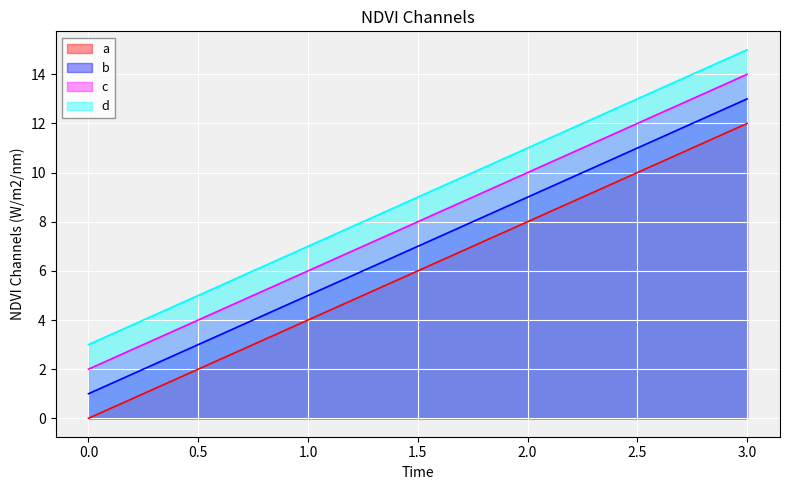

True or false: d and c cross at least once.

False